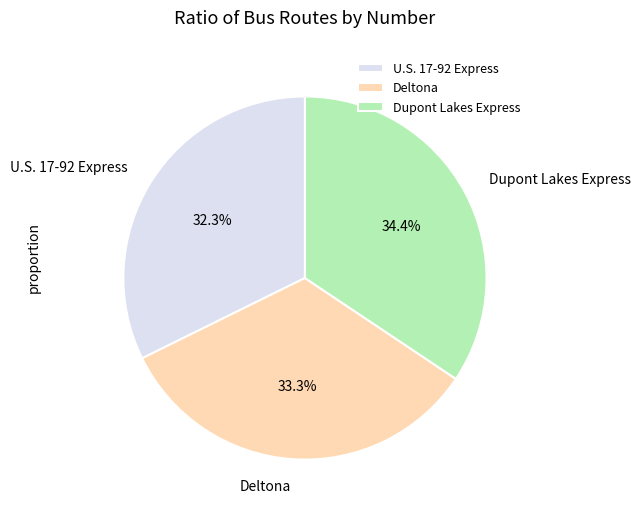

To the nearest percent, what portion does Deltona represent?

33%